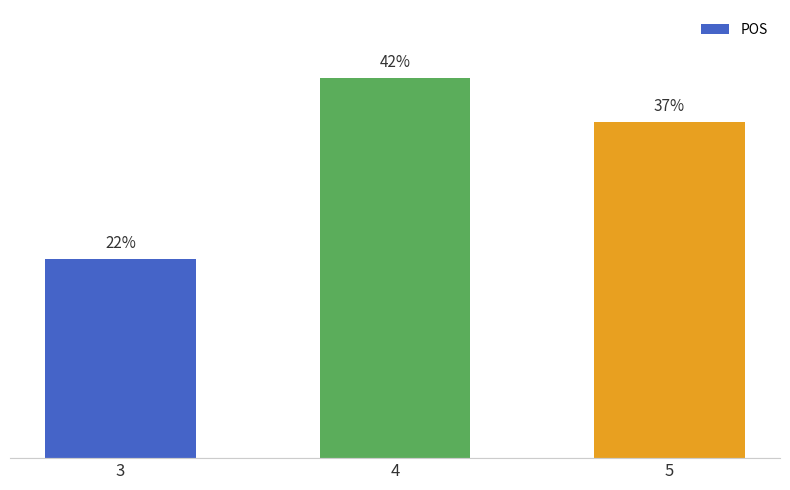

Does the chart contain any negative values?

No